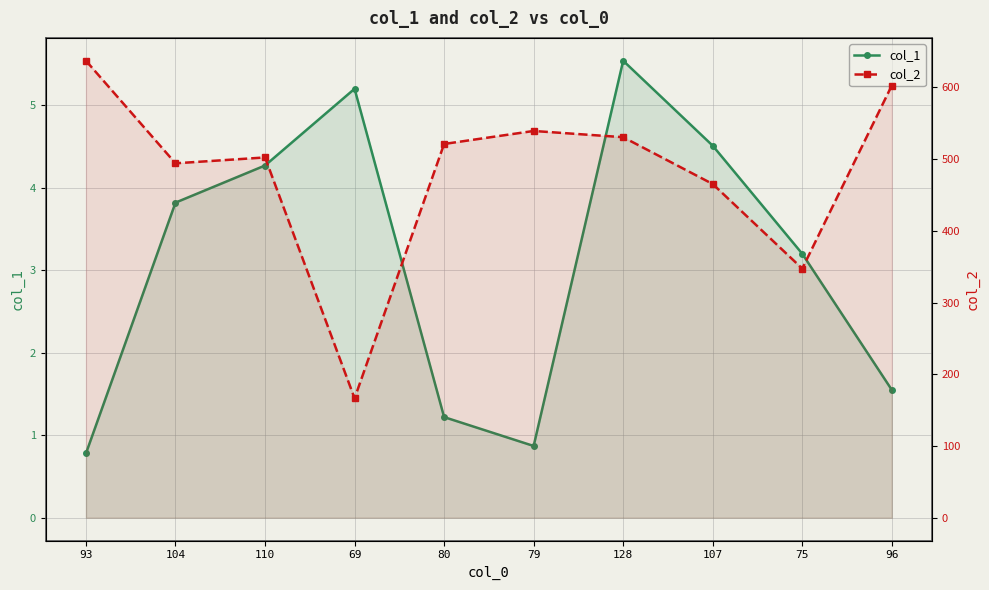

What is the average value of the col_2 series?

480.6